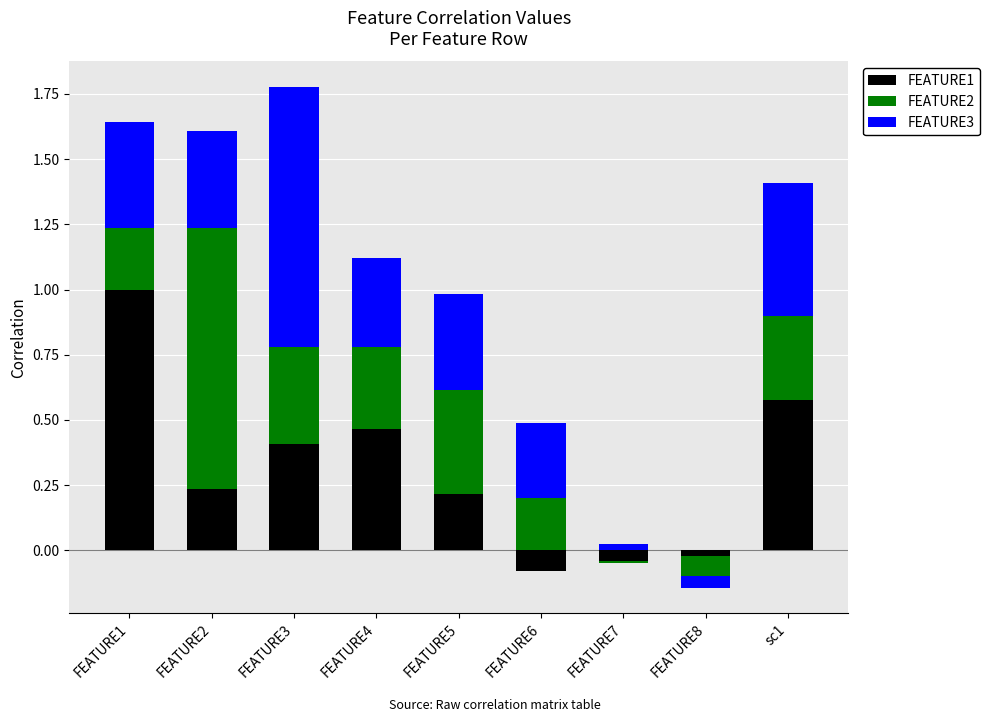

What is the value of the FEATURE3 bar at the 9th from the left?

0.5